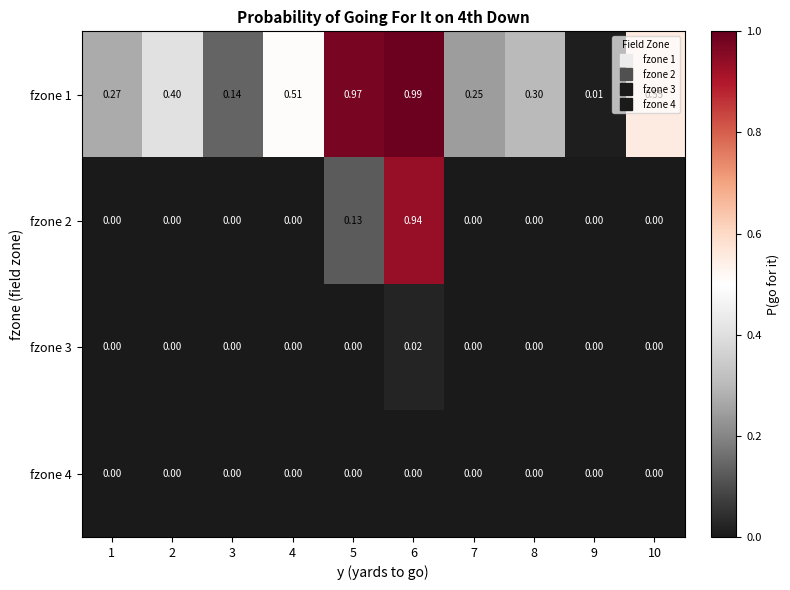

Count the number of data series in this chart.

4